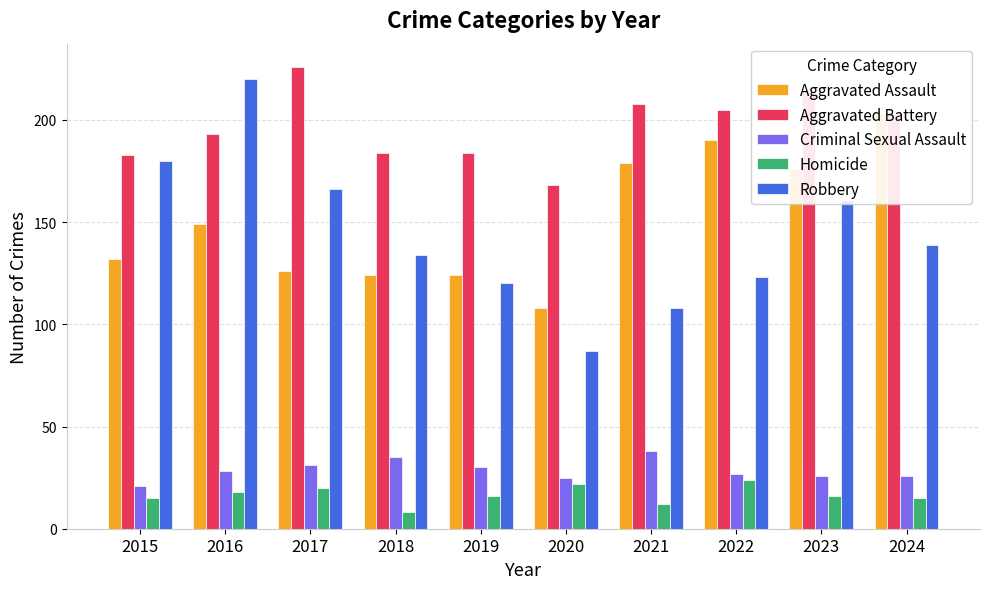

What is the average value of the Criminal Sexual Assault series?

29